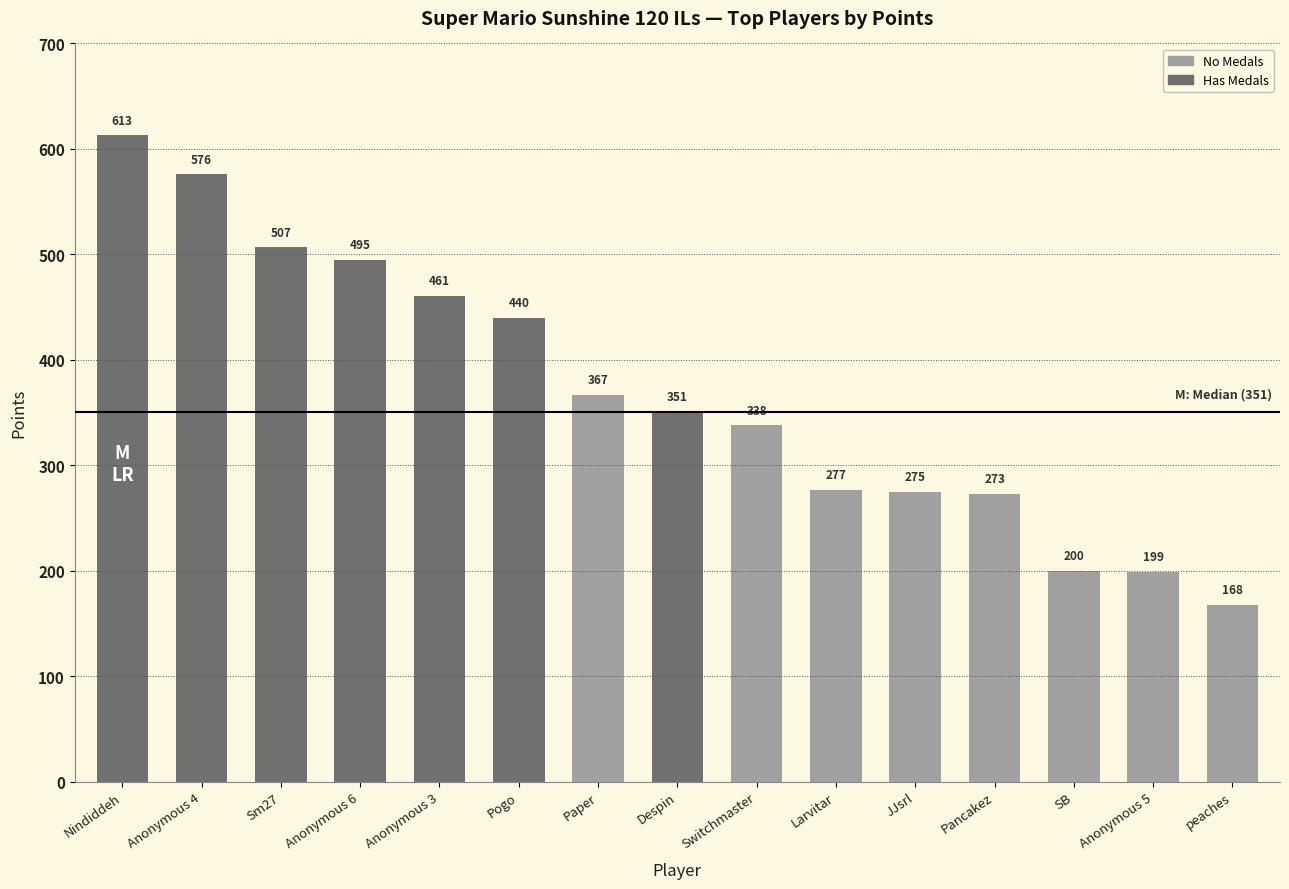

Which has a higher value, Anonymous 4 or Paper?

Anonymous 4